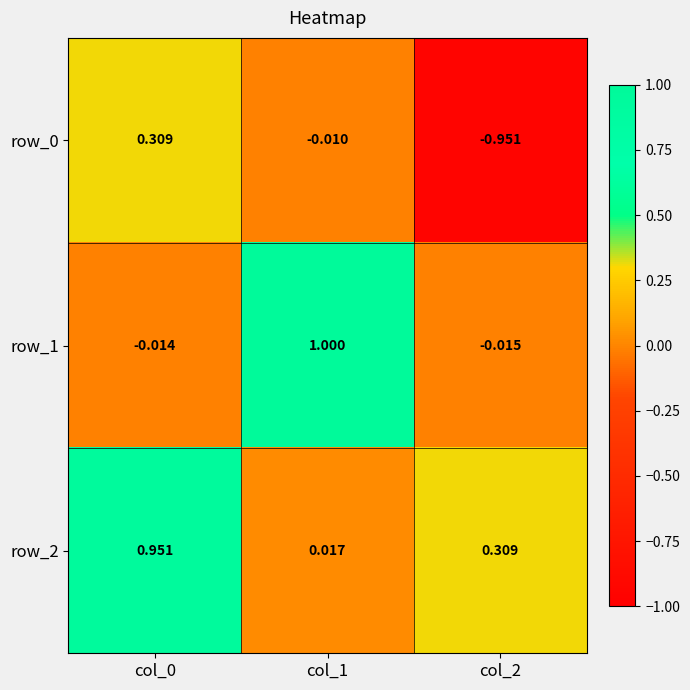

Where is row_0 nearest to the value 0?

col_1